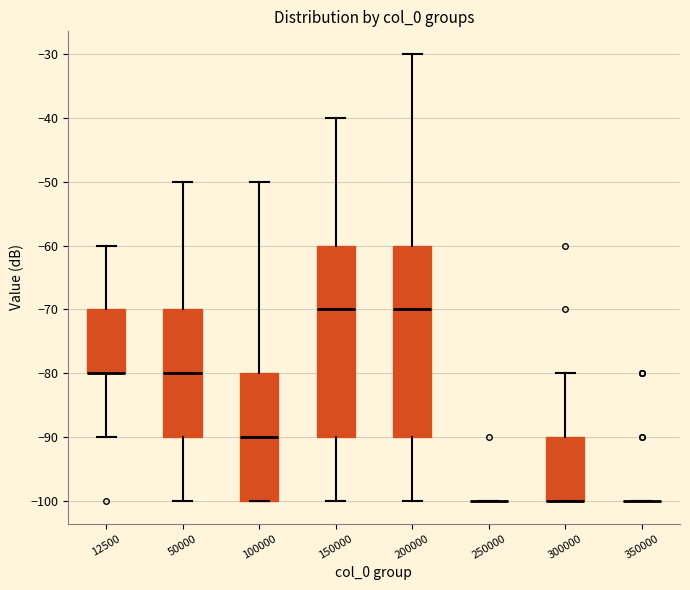

Where does the upper whisker of the box at x = 150000 end on the y-axis? The values are not printed on the chart, so give them approximately, as read against the axis.

-40